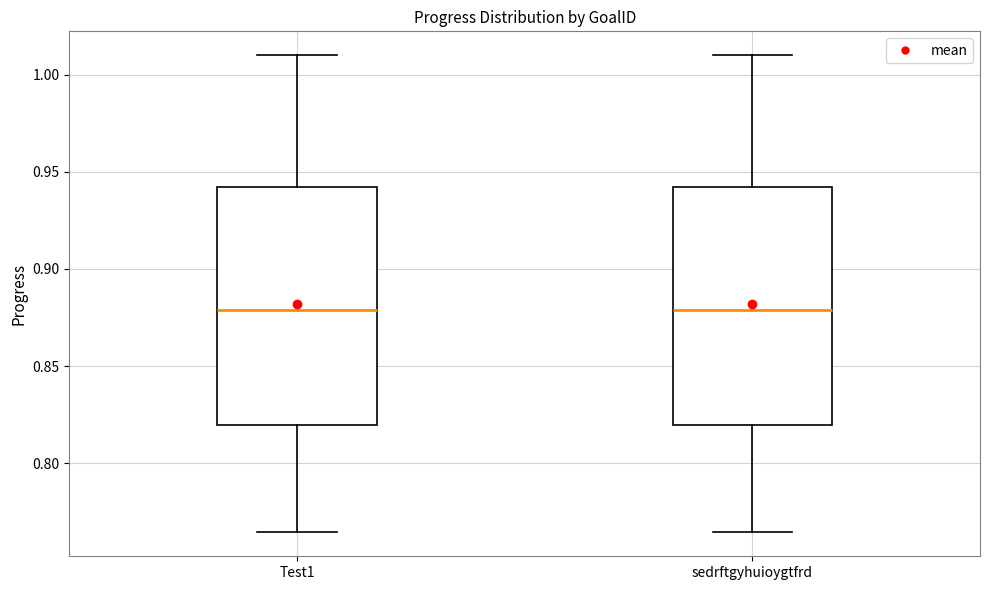

Reading left to right, read every box against the y-axis: the position of its median line, the range the box covers, and the ends of its whiskers. The values are not printed on the chart, so give them approximately, as read against the axis.

Test1: median 0.880, box 0.820 to 0.940, whiskers 0.765 to 1.010
sedrftgyhuioygtfrd: median 0.880, box 0.820 to 0.940, whiskers 0.765 to 1.010